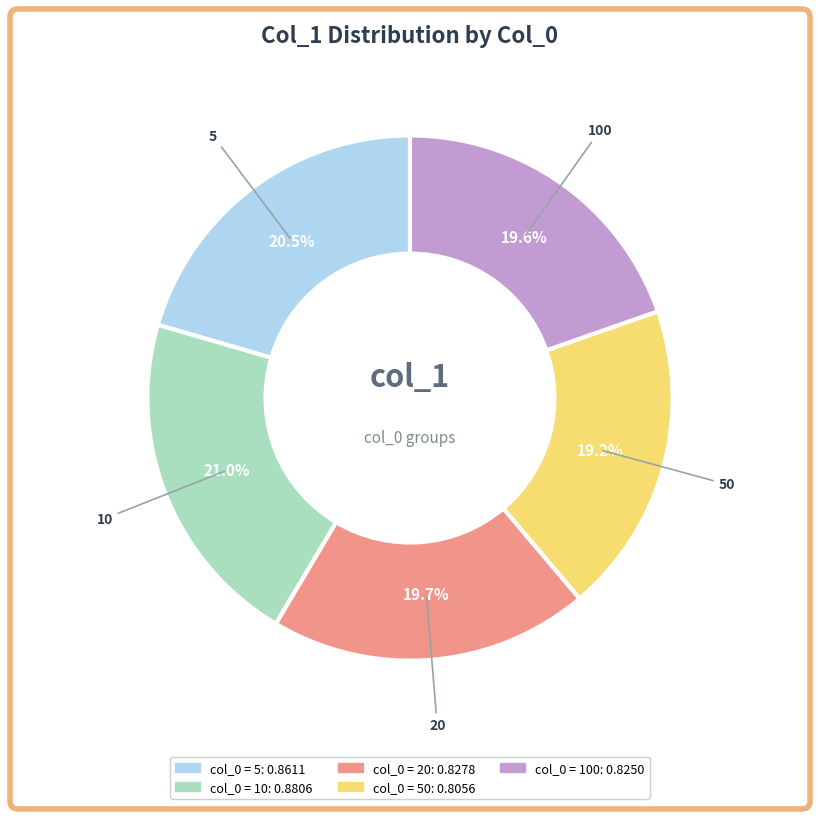

How many segments does this pie chart have?

5